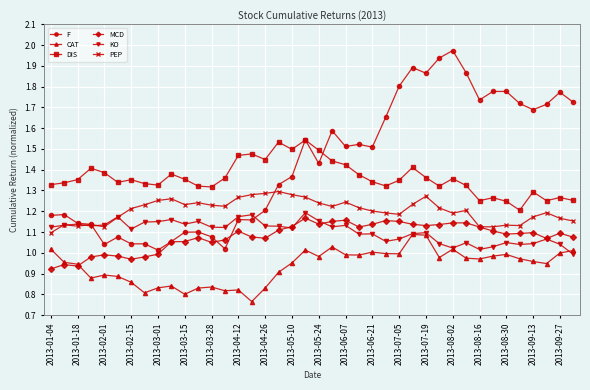

Which series has the largest total across all categories?

F